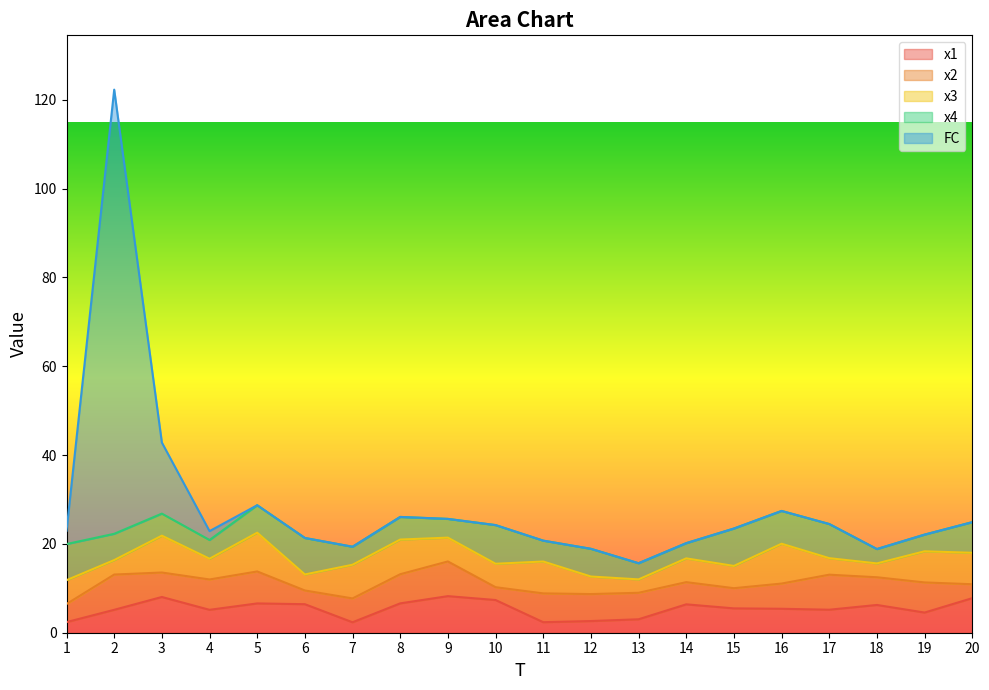

How many times do x1 and x3 cross each other?

13